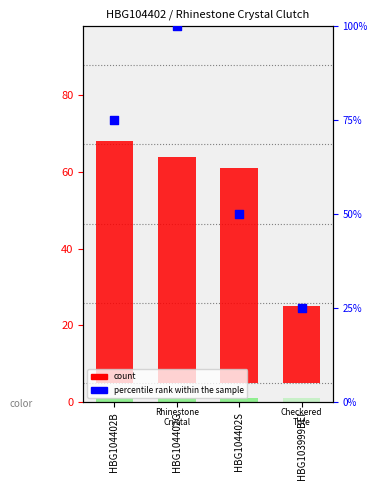

Which series contains the lowest Y value?

count